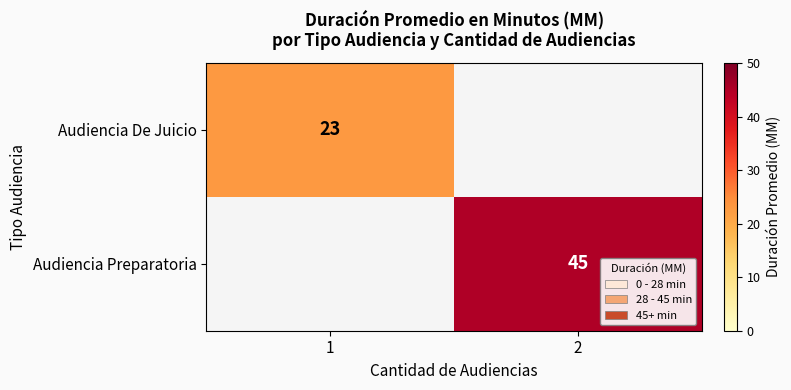

At how many categories does at least one series exceed 38?

1